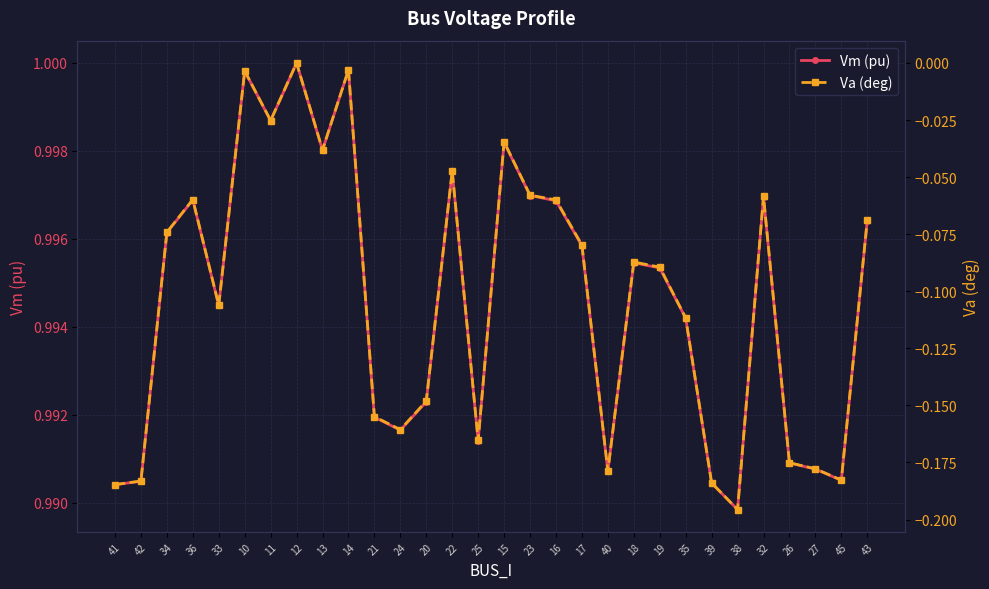

What is the value of the Va (deg) point at the 3rd from the left?

-0.1